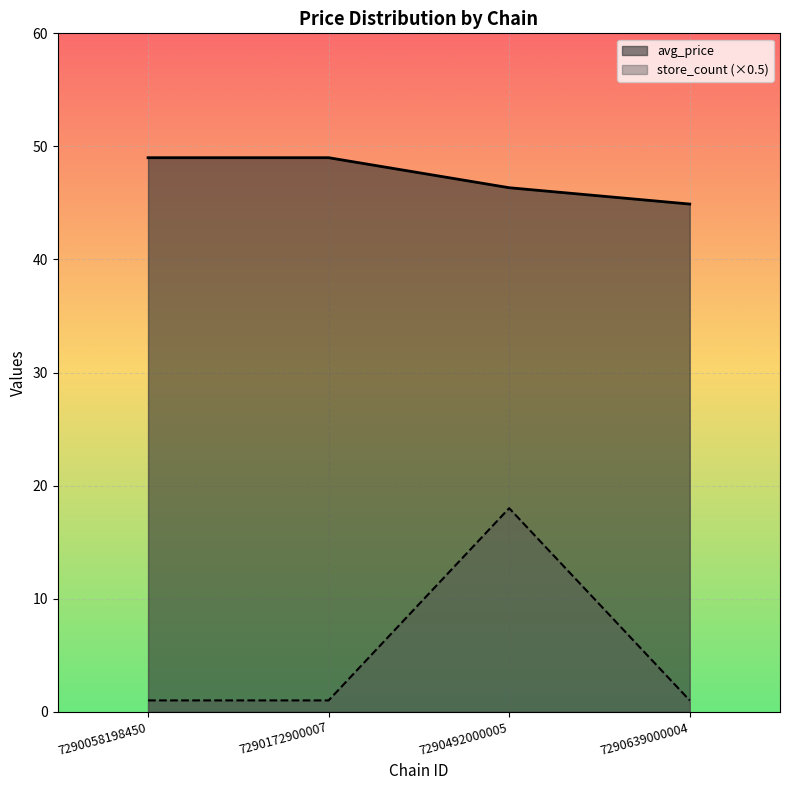

How many data points in avg_price are above 46?

3